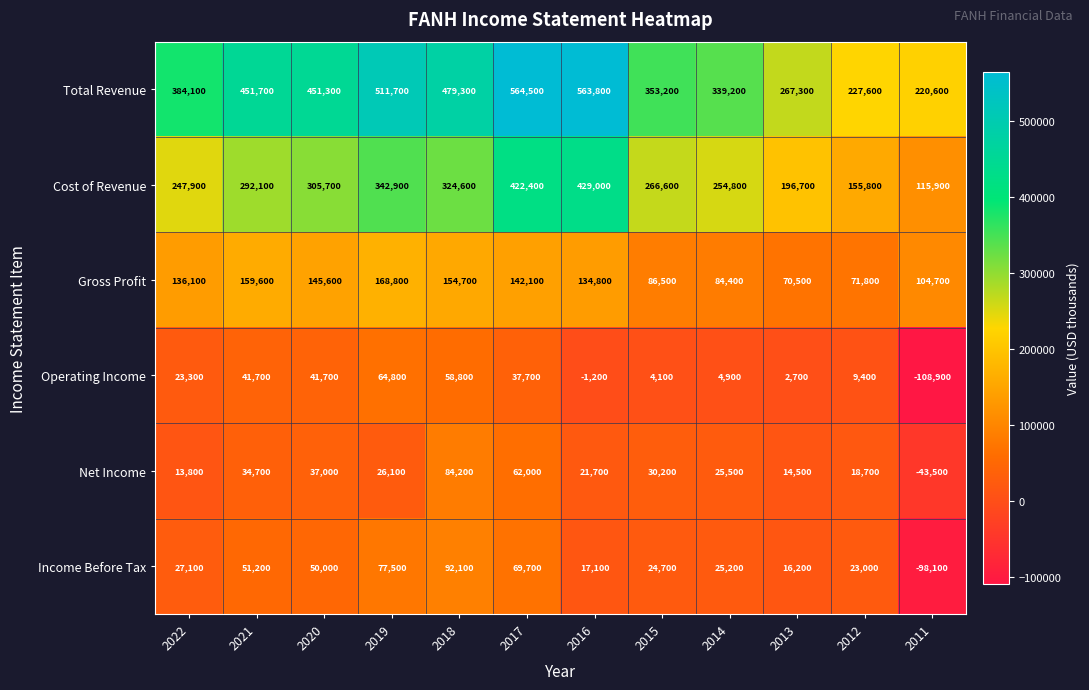

At which label is Income Before Tax closest to -3000?

2013